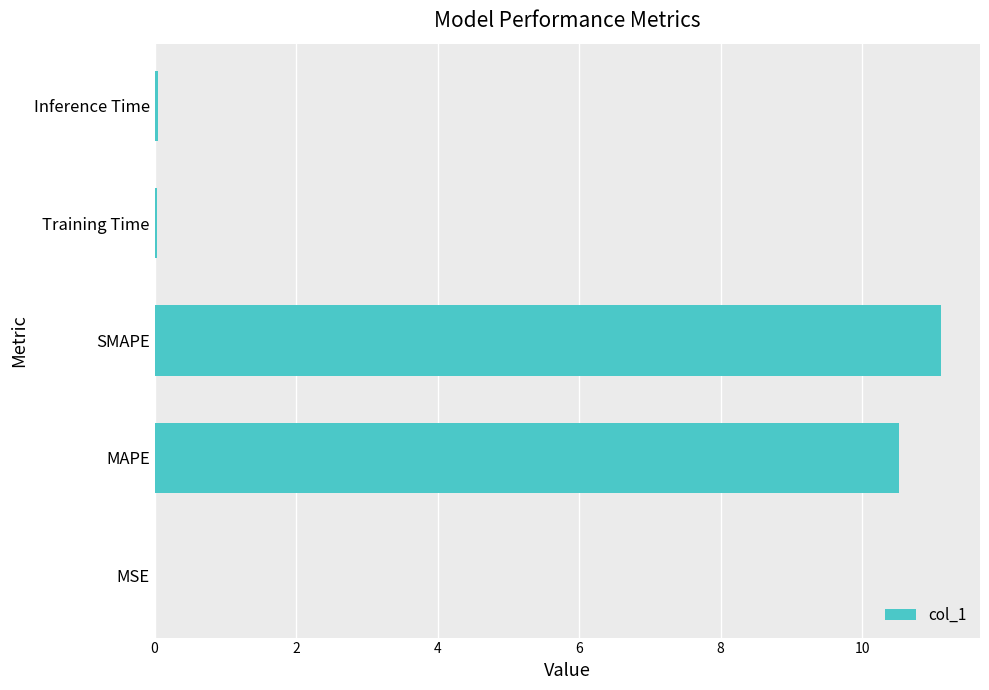

What is the sum of all values?

21.7